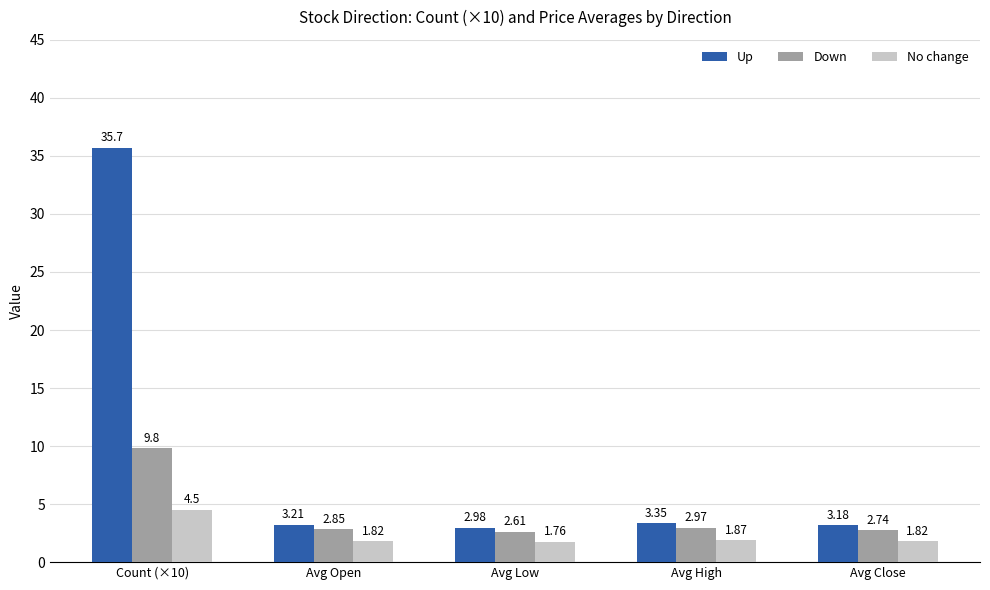

Which label corresponds to the smallest value in the chart?

Avg Low